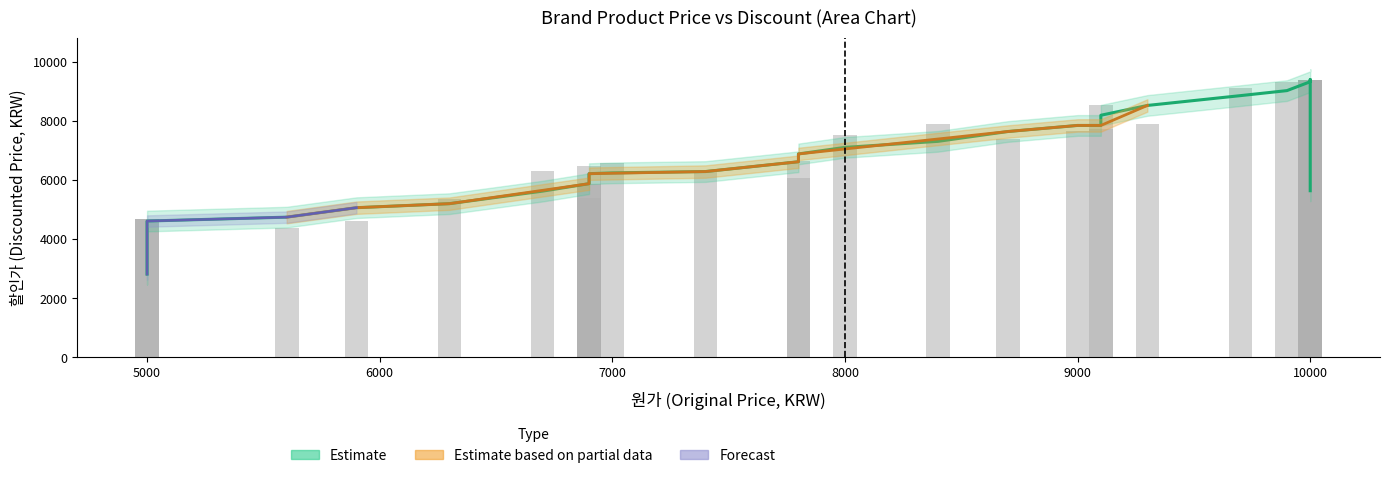

Count the number of categories in the chart.

30